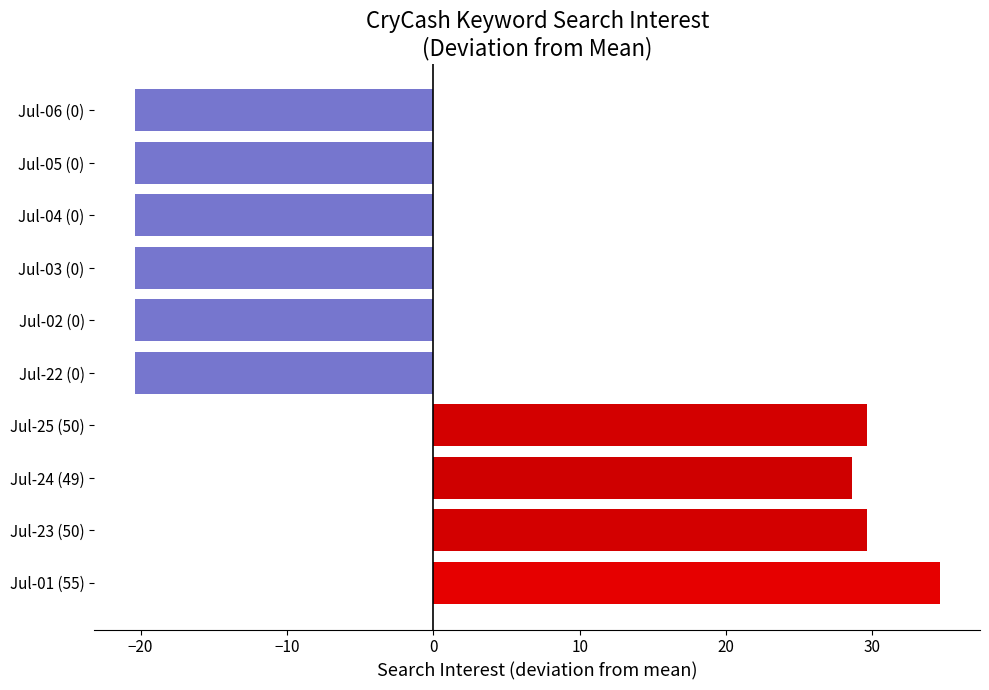

How many categories are shown in the chart?

10